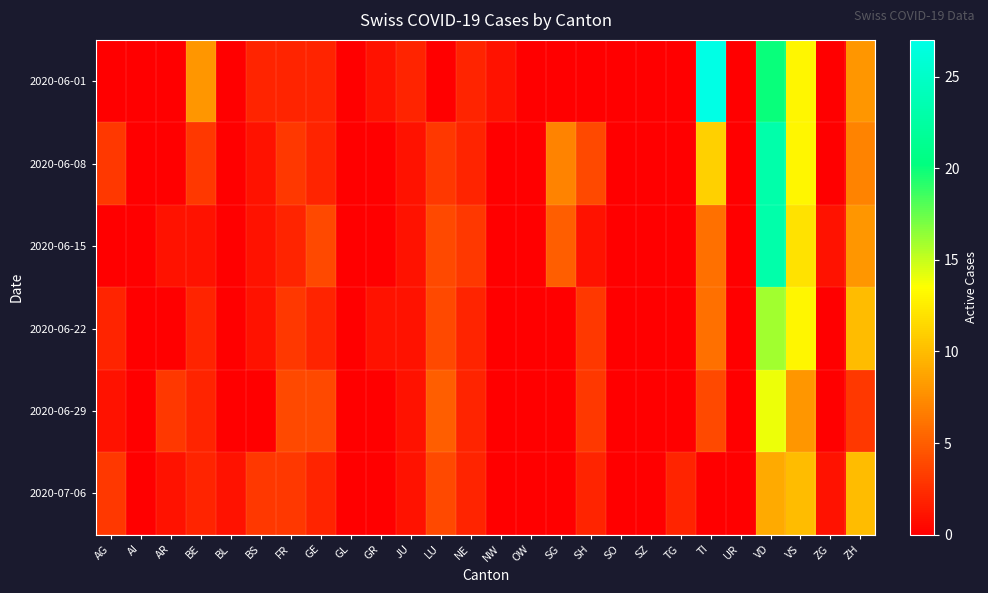

At which category is the sum across all series the highest?

VD